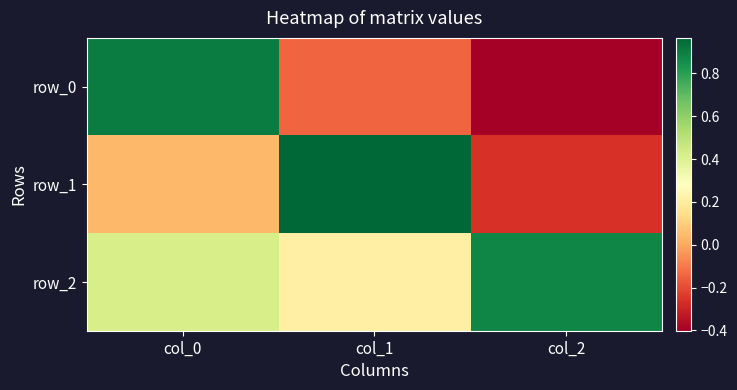

List the series in order of their overall mean, highest first.

row_2, row_1, row_0